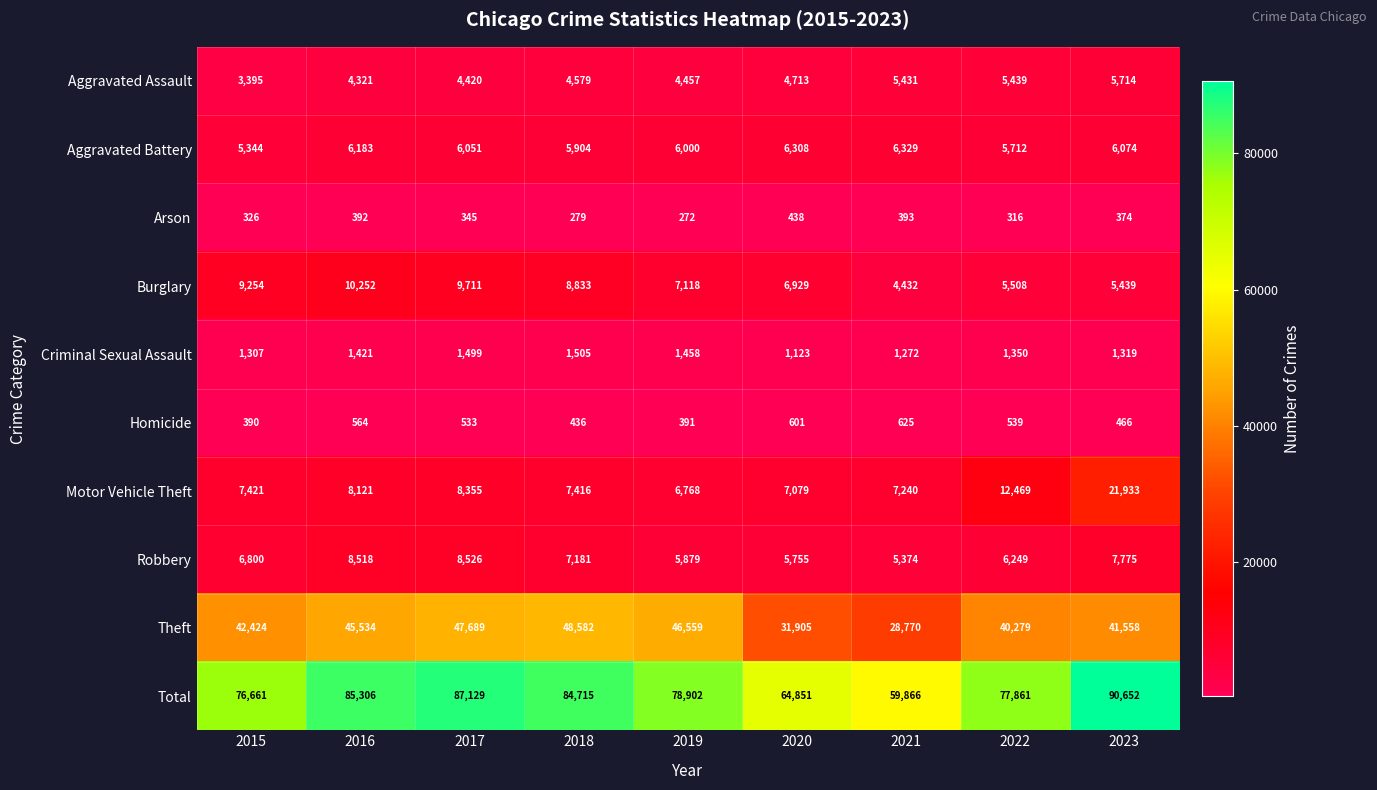

Which series has the widest spread of values?

Total